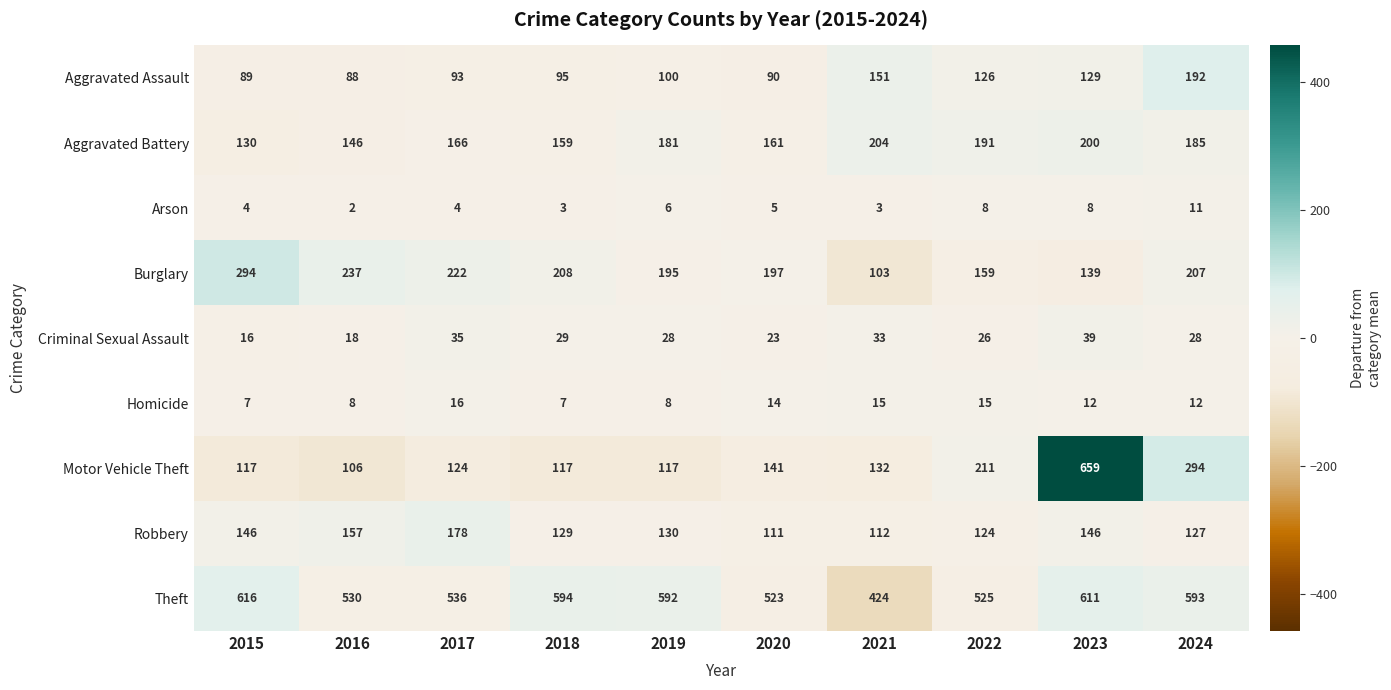

Is it true that Burglary equals 195 at 2019?

True